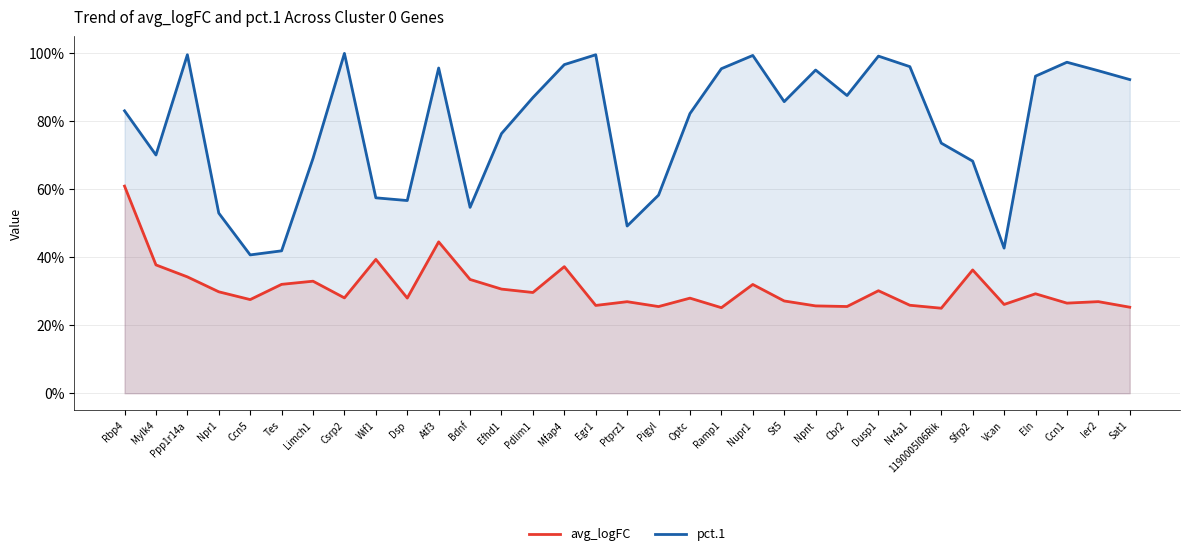

True or false: pct.1 and avg_logFC intersect in this chart.

False